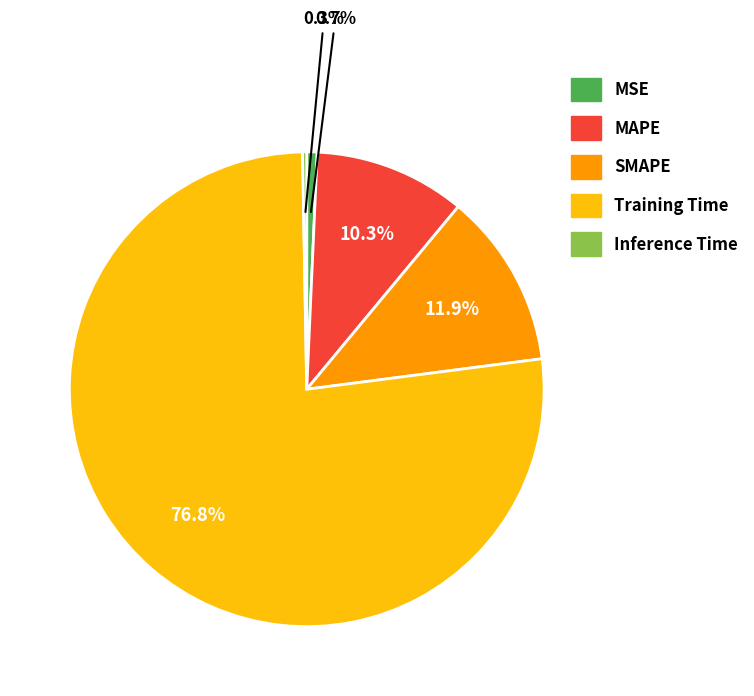

What percentage do MSE and MAPE together represent?

11.0%